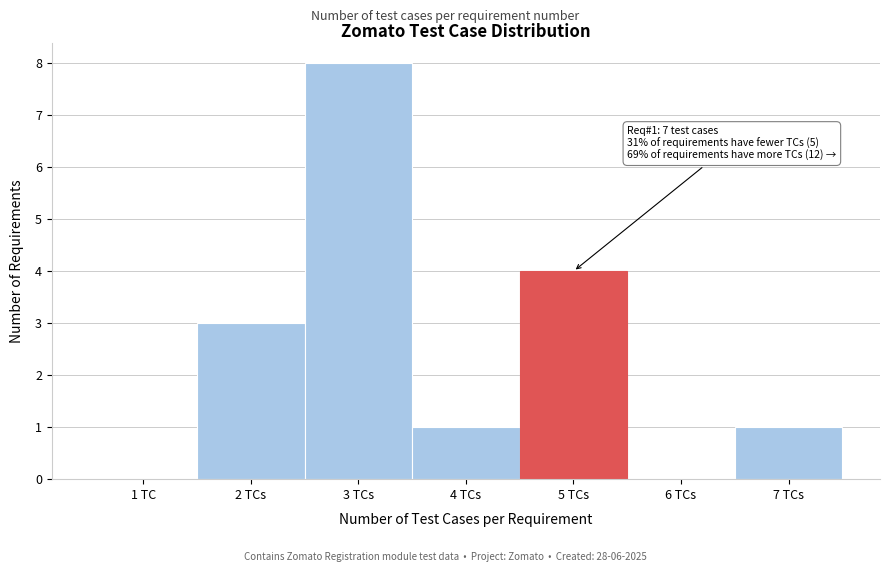

Reading left to right, transcribe all the data shown in this chart.

1 TC=0	2 TCs=3	3 TCs=8	4 TCs=1	5 TCs=4	6 TCs=0	7 TCs=1